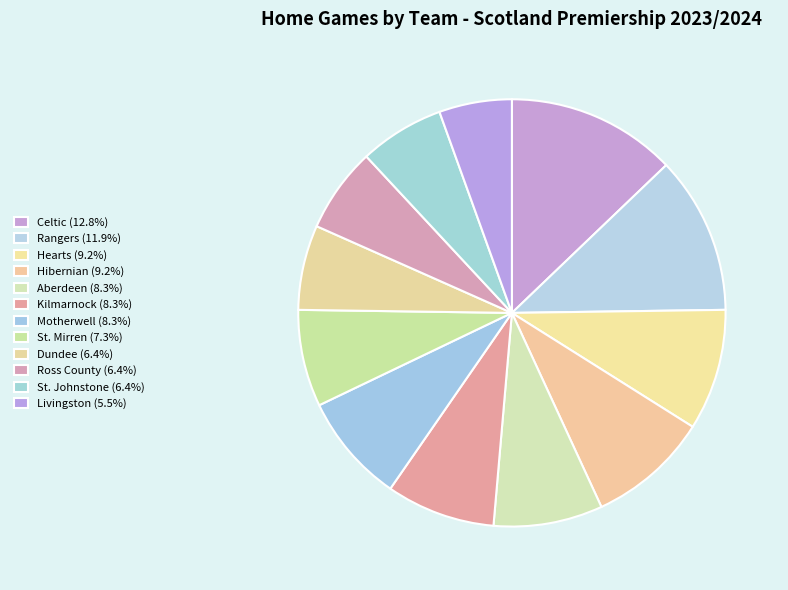

To the nearest percent, what percentage of the pie is Aberdeen?

8%